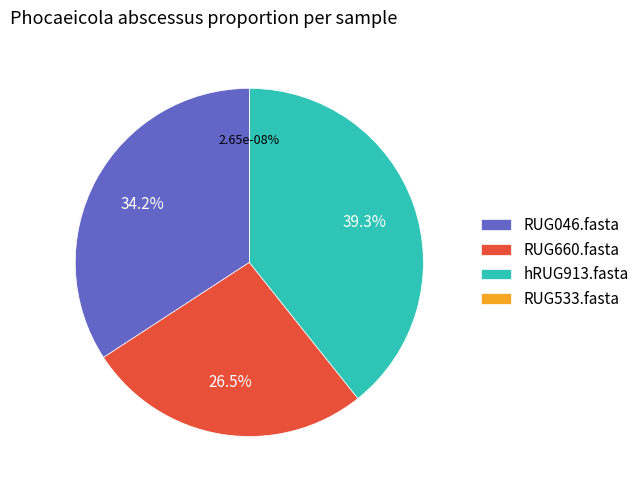

What portion of the pie excludes RUG046.fasta?

65.8%